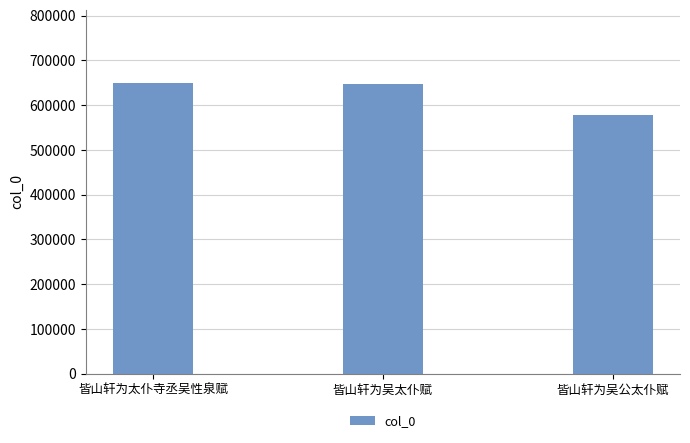

The chart shows a value of 195633 at 皆山轩为太仆寺丞吴性泉赋. True or false?

False